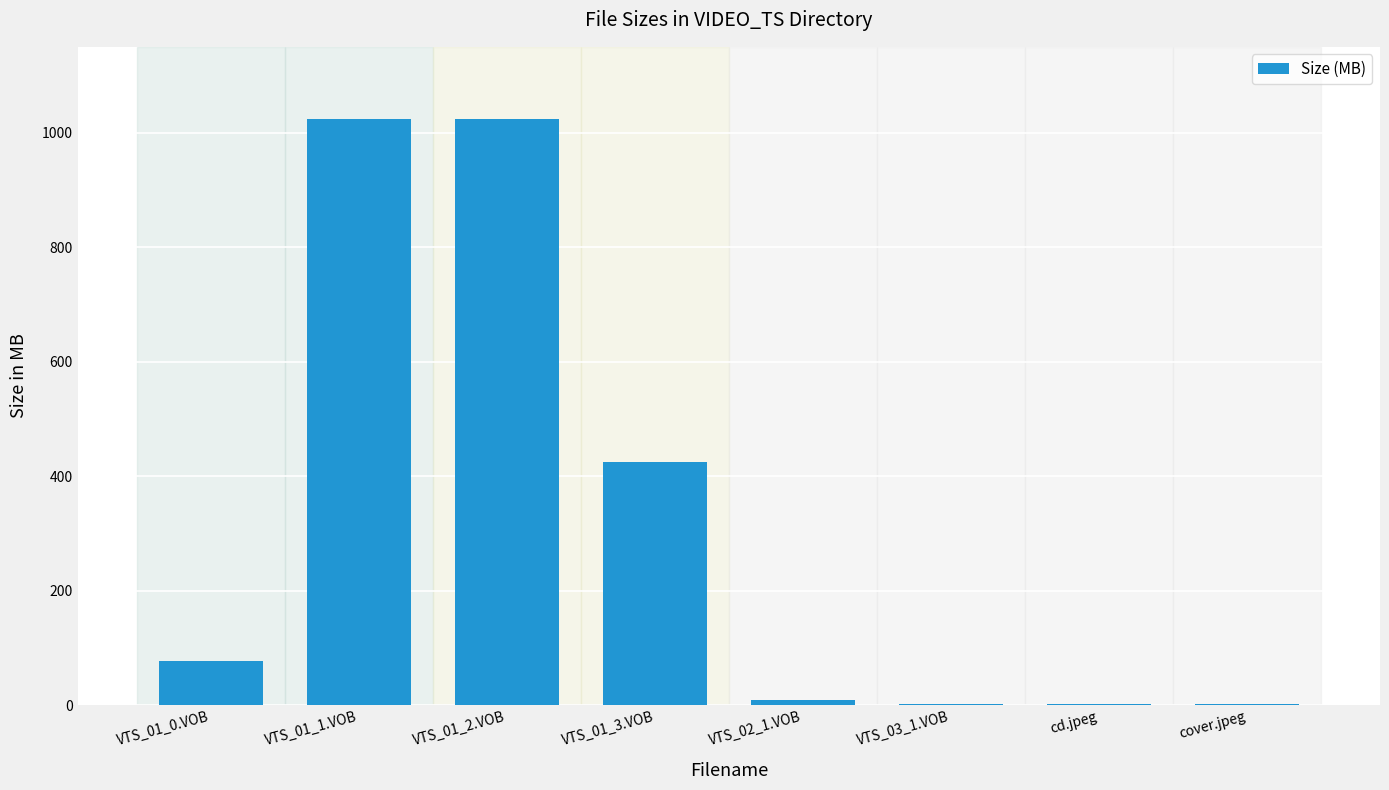

Where is the data nearest to the value 512?

VTS_01_3.VOB